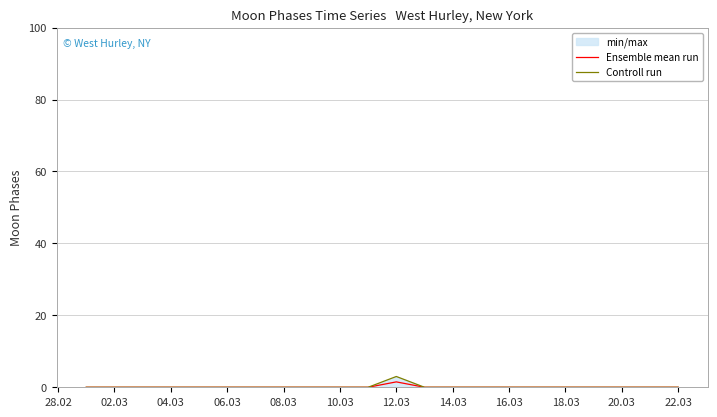

True or false: Controll run has more than 1 interior local peaks.

False